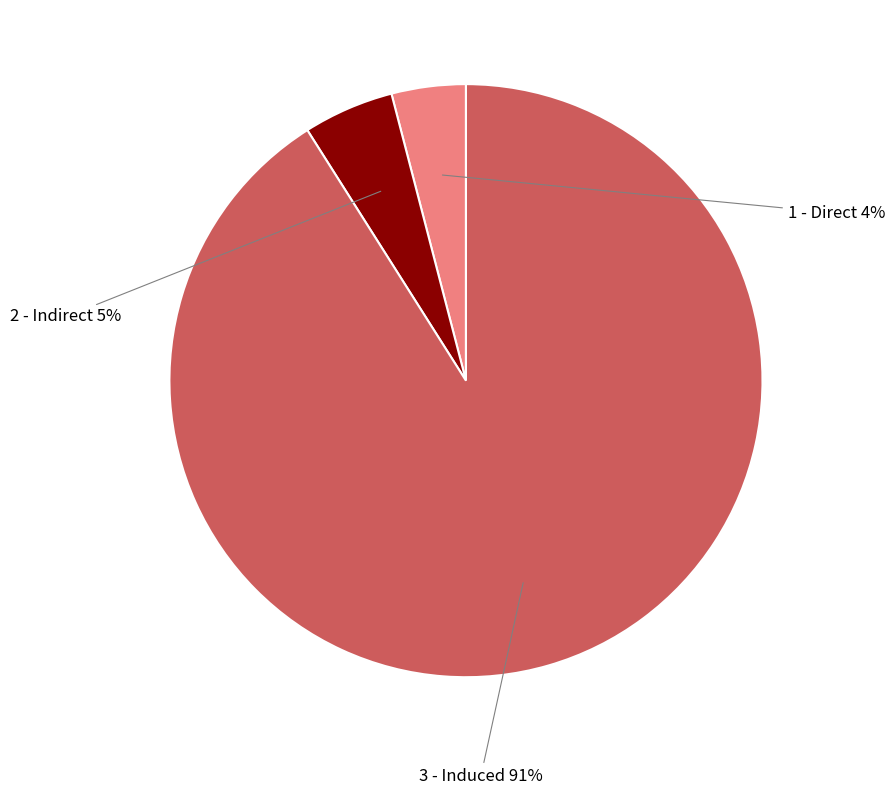

Which slice is the largest?

3 - Induced